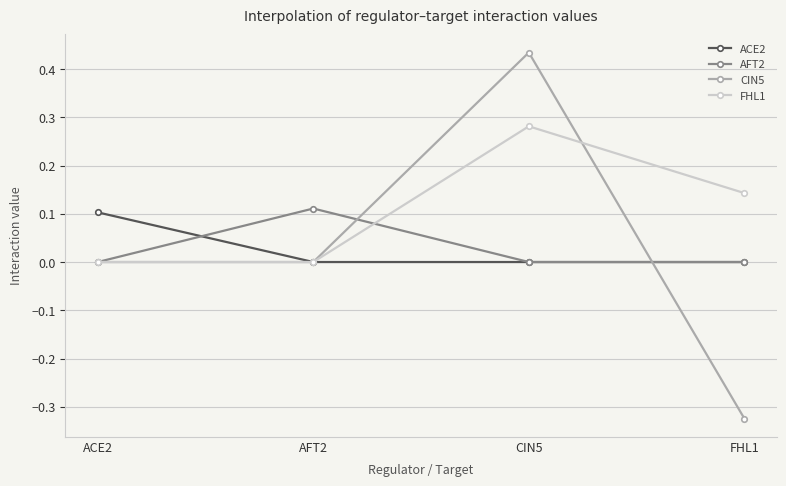

Between AFT2 and FHL1, which series saw the biggest shift?

CIN5